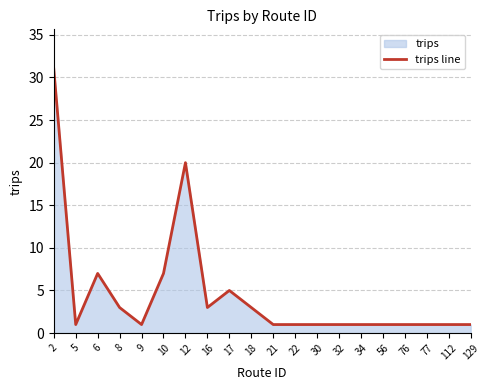

Does the chart have visible grid lines?

Yes